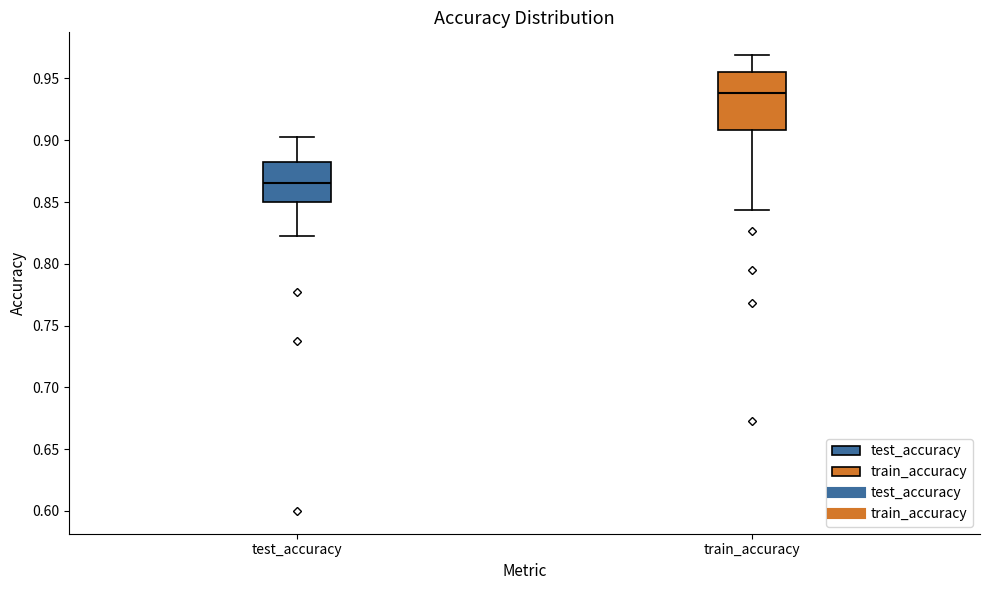

Which box's median line is the lowest?

test_accuracy